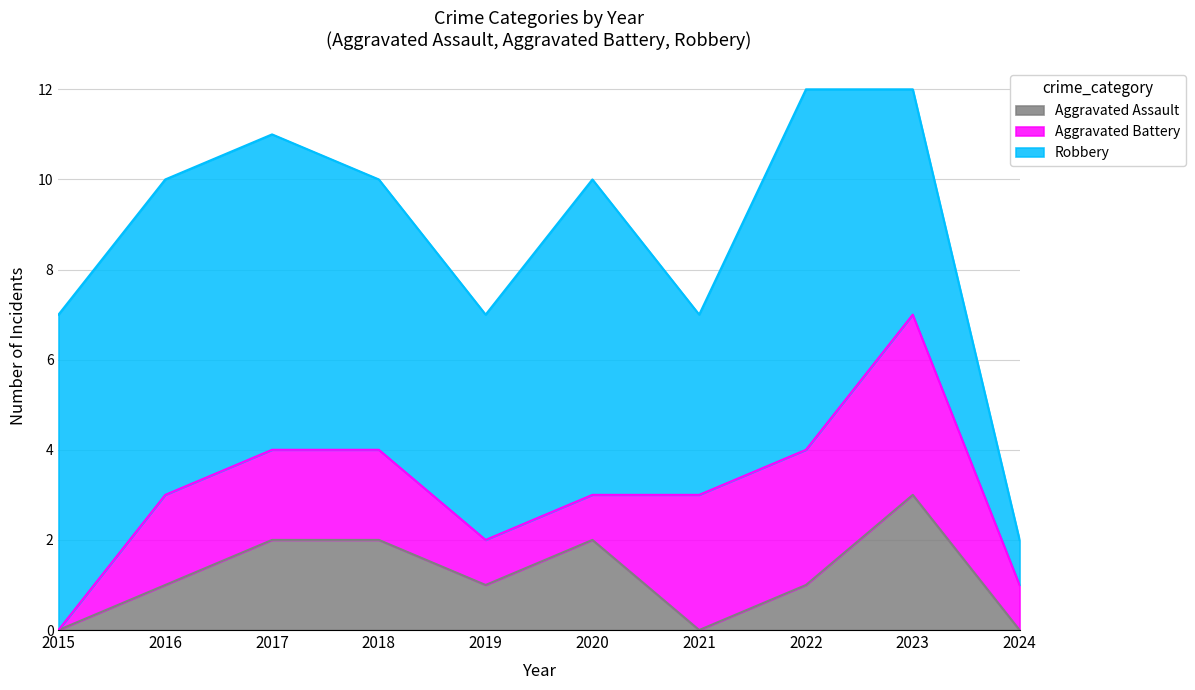

What value does the Robbery series have at 2022?

8